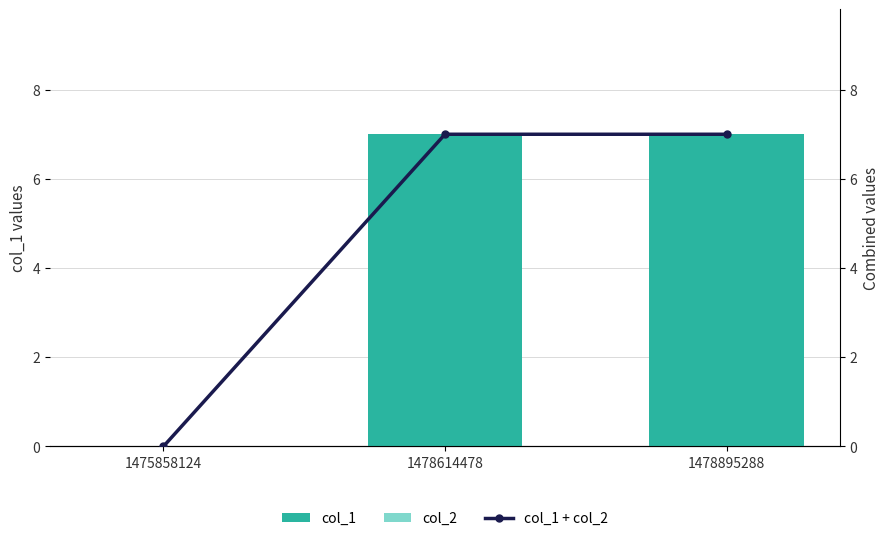

Which label corresponds to the smallest value in the chart?

1475858124